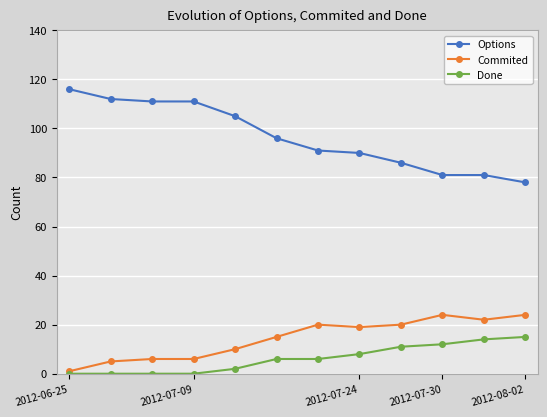

What are all the series names shown in the legend?

Options, Commited, Done